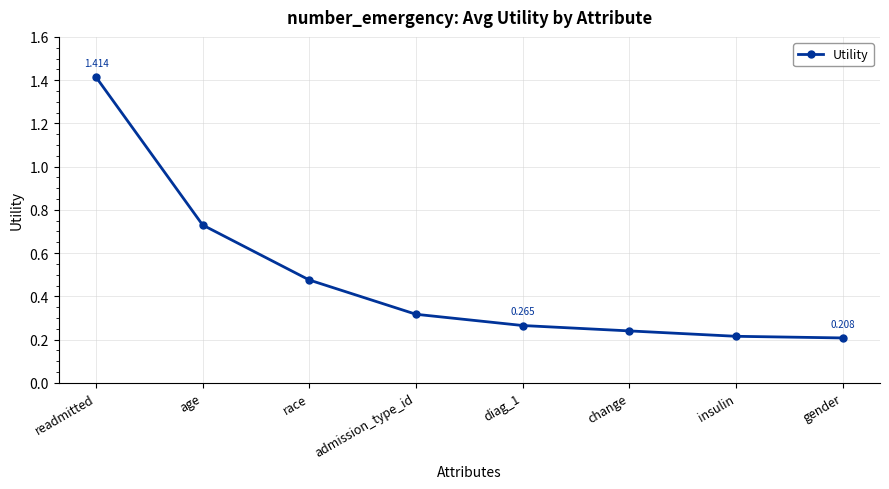

What is the change in value from readmitted to insulin?

-1.2